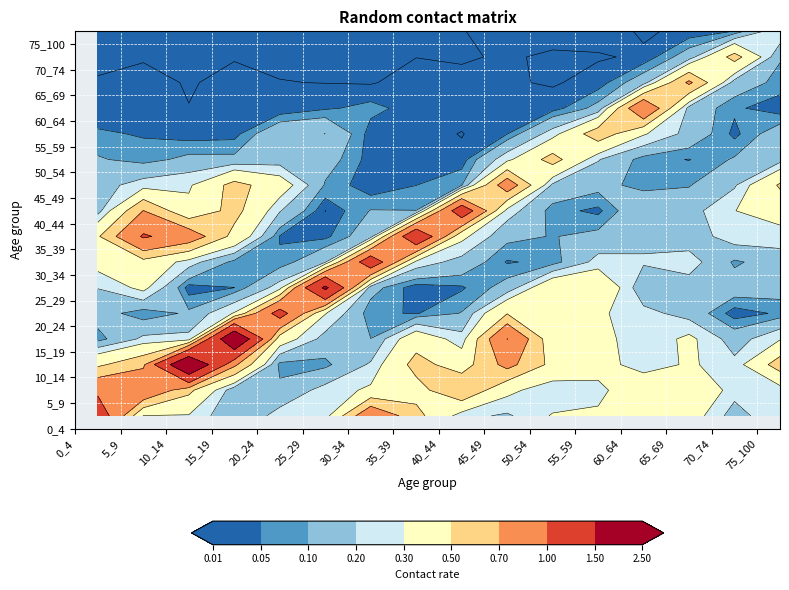

Reading left to right, what are all the values shown in this chart?

0_4: 1.2	0.9	0.5	0.1	0.1	0.2	0.4	0.5	0.2	0.2	0.1	0.1	0.0	0.0	0.0	0.0
5_9: 0.3	0.9	0.7	0.2	0.1	0.3	0.4	1.0	0.7	0.2	0.1	0.0	0.0	0.0	0.0	0.0
10_14: 0.3	0.5	2.1	0.2	0.1	0.0	0.2	0.9	0.3	0.3	0.1	0.0	0.0	0.0	0.0	0.0
15_19: 0.1	0.1	0.7	2.0	0.3	0.0	0.1	0.4	0.6	0.6	0.1	0.0	0.0	0.0	0.0	0.0
20_24: 0.2	0.1	0.1	0.4	1.1	0.2	0.1	0.0	0.2	0.4	0.1	0.2	0.0	0.0	0.0	0.0
25_29: 0.2	0.2	0.1	0.2	0.3	1.6	0.2	0.0	0.0	0.1	0.1	0.2	0.0	0.0	0.0	0.0
30_34: 0.9	0.3	0.2	0.1	0.1	0.1	1.3	0.2	0.1	0.0	0.0	0.0	0.1	0.0	0.0	0.0
35_39: 0.6	0.4	0.6	0.4	0.0	0.0	0.3	1.4	0.1	0.0	0.0	0.0	0.0	0.0	0.0	0.0
40_44: 0.2	0.7	0.4	0.2	0.1	0.0	0.2	0.3	1.2	0.1	0.0	0.0	0.0	0.0	0.0	0.0
45_49: 0.2	0.3	0.8	1.0	0.5	0.1	0.0	0.1	0.3	0.9	0.3	0.0	0.0	0.0	0.0	0.0
50_54: 0.3	0.2	0.4	0.4	0.4	0.4	0.1	0.1	0.1	0.2	0.6	0.2	0.0	0.0	0.0	0.0
55_59: 0.3	0.3	0.4	0.4	0.3	0.5	0.2	0.1	0.0	0.1	0.2	0.6	0.1	0.0	0.0	0.0
60_64: 0.3	0.5	0.2	0.2	0.2	0.1	0.2	0.2	0.2	0.1	0.1	0.3	1.0	0.2	0.0	0.0
65_69: 0.4	0.5	0.3	0.3	0.2	0.2	0.2	0.1	0.2	0.1	0.0	0.2	0.2	0.7	0.1	0.0
70_74: 0.1	0.2	0.2	0.1	0.0	0.1	0.1	0.3	0.3	0.2	0.1	0.0	0.1	0.2	0.6	0.1
75_100: 0.3	0.2	0.6	0.3	0.1	0.1	0.1	0.2	0.4	0.5	0.2	0.2	0.0	0.1	0.1	0.3